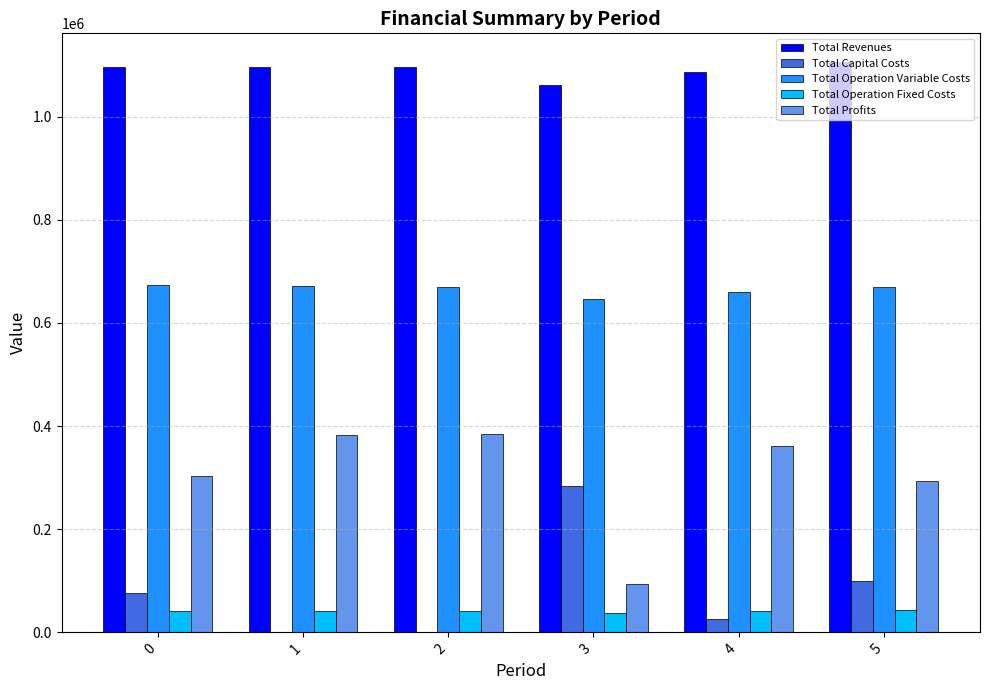

What is the maximum value for Total Operation Variable Costs?

674261.3